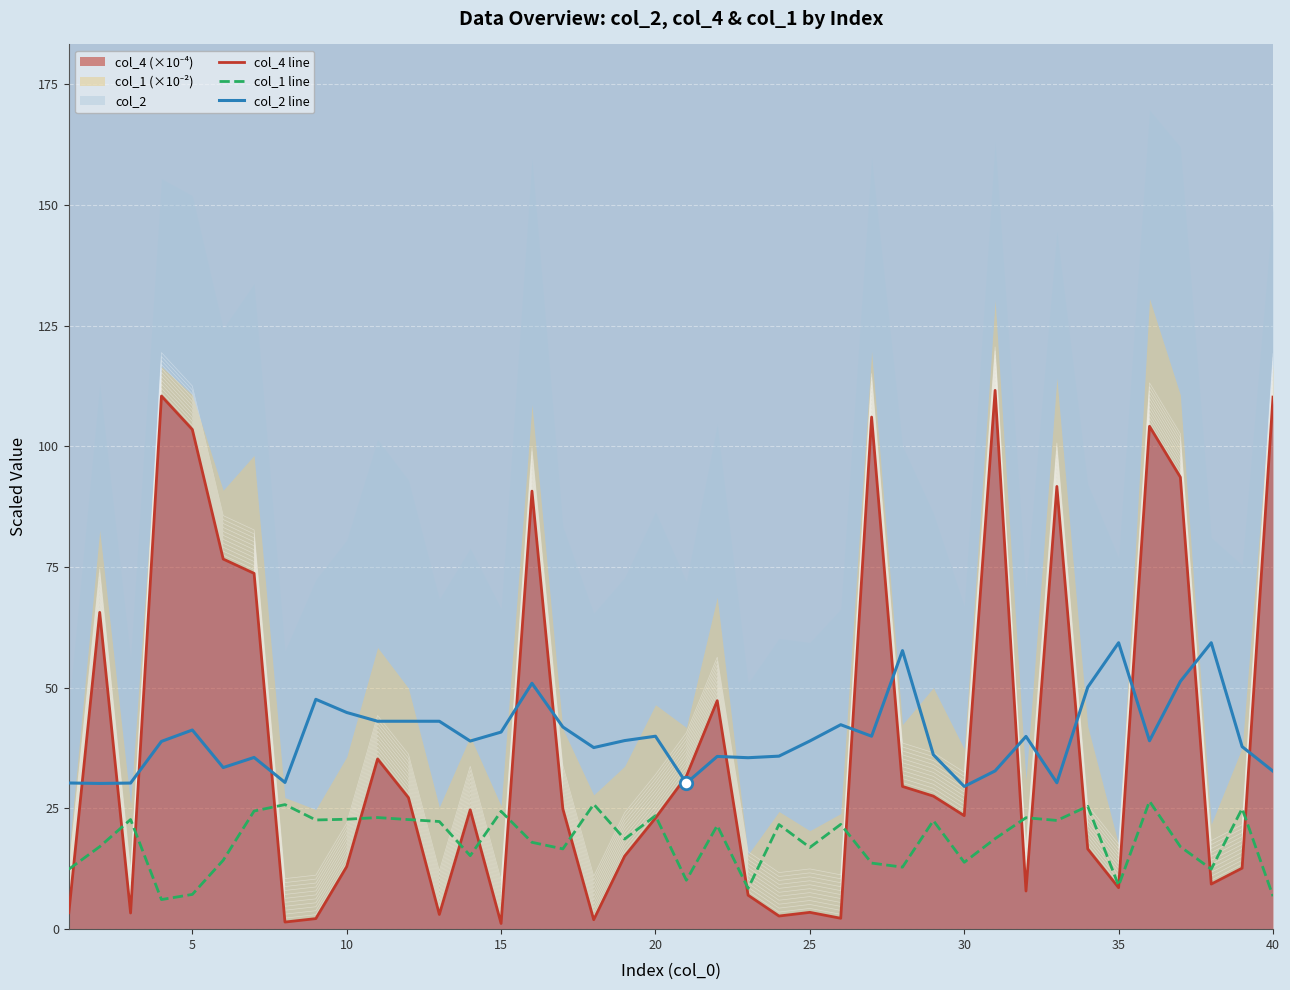

Which series contains the lowest Y value?

col_4 line